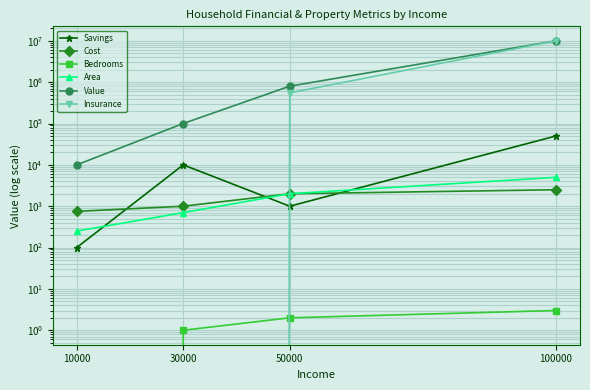

The value of Cost at 30000 is 1000. True or false?

True